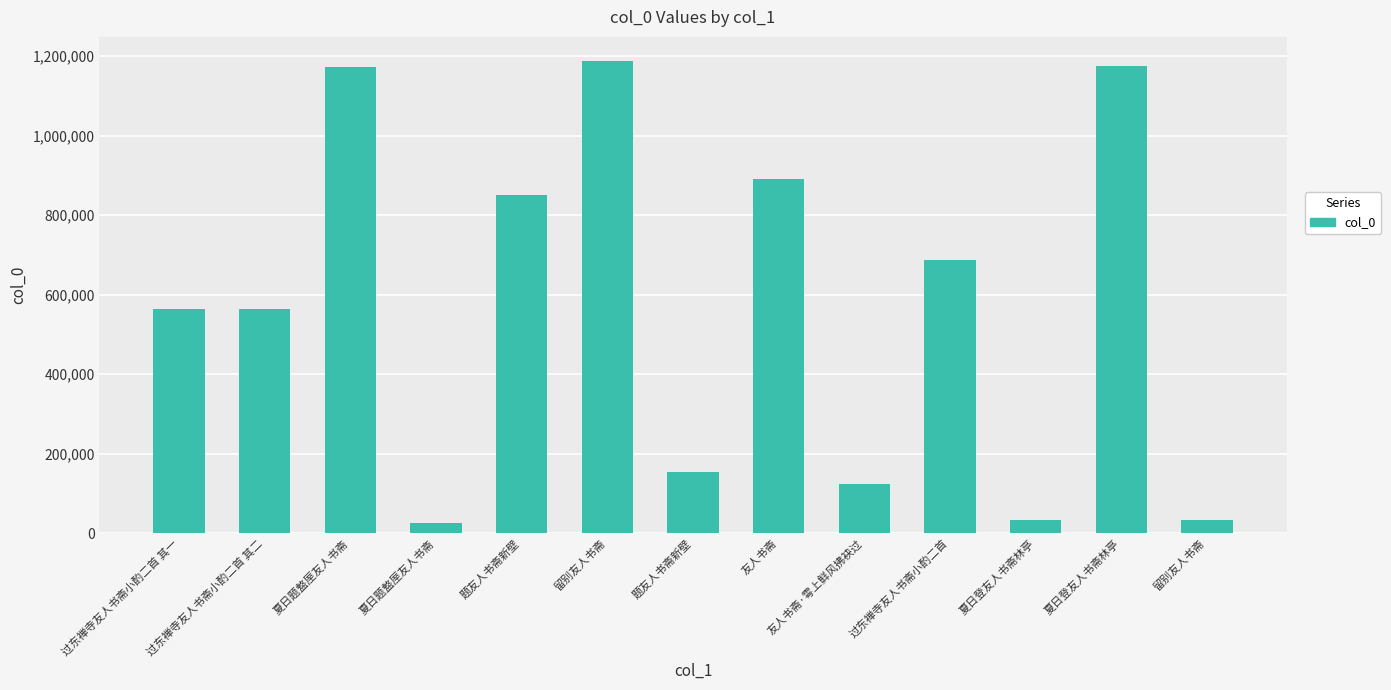

Which label corresponds to the smallest value in the chart?

夏日题盩厔友人书斋